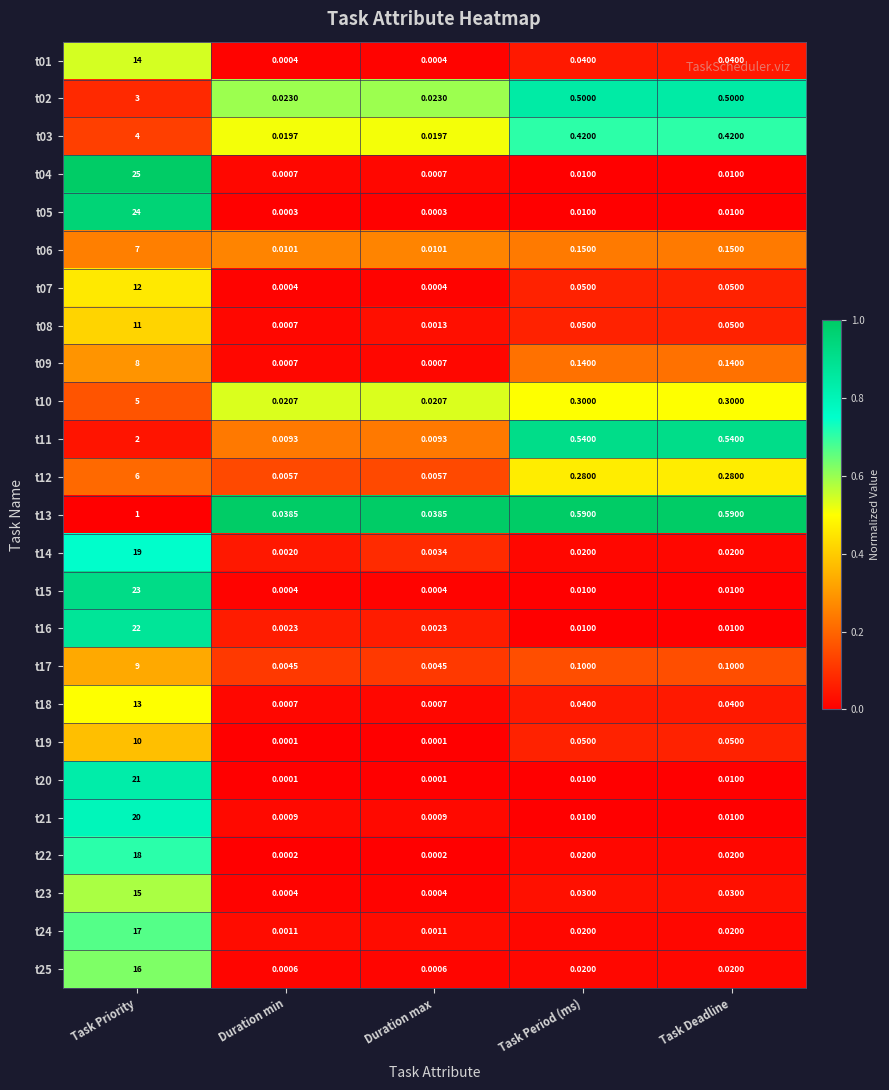

At which category is the sum across all series the highest?

Task Priority